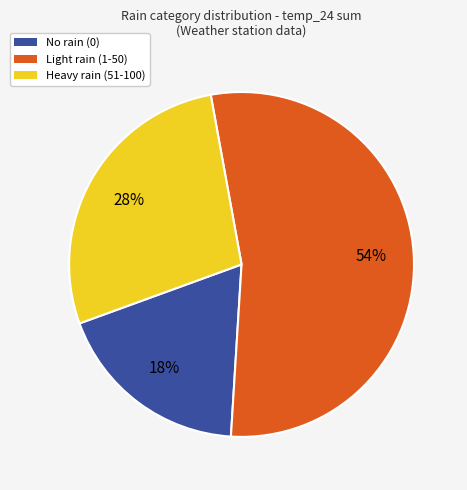

Count the number of slices in the pie.

3